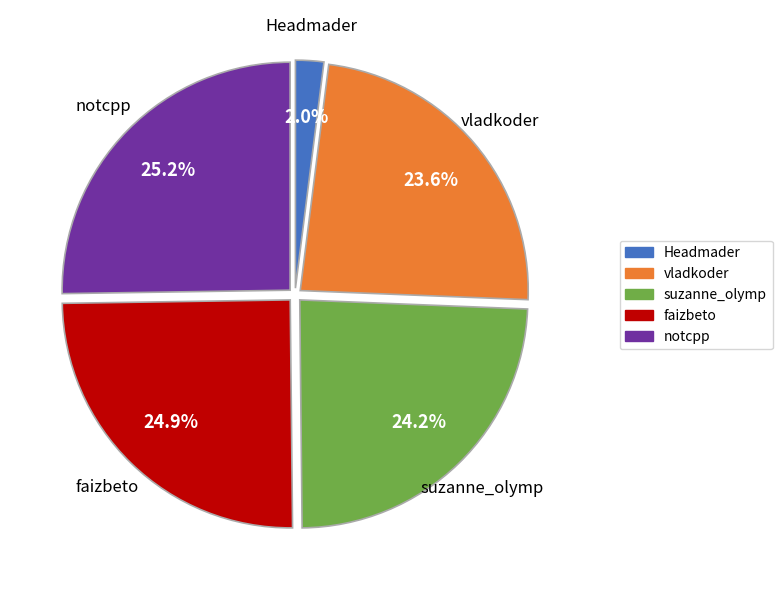

To the nearest percent, what percentage of the pie is notcpp?

25%